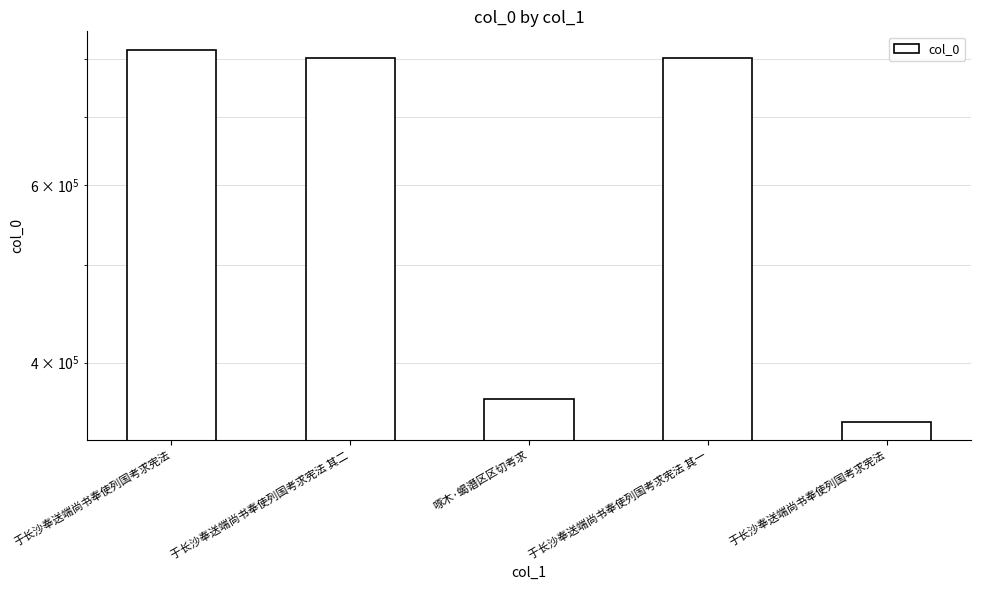

Approximately how many times larger is the value at 于长沙奉送端尚书奉使列国考求宪法 compared to 于长沙奉送端尚书奉使列国考求宪法?

2.3